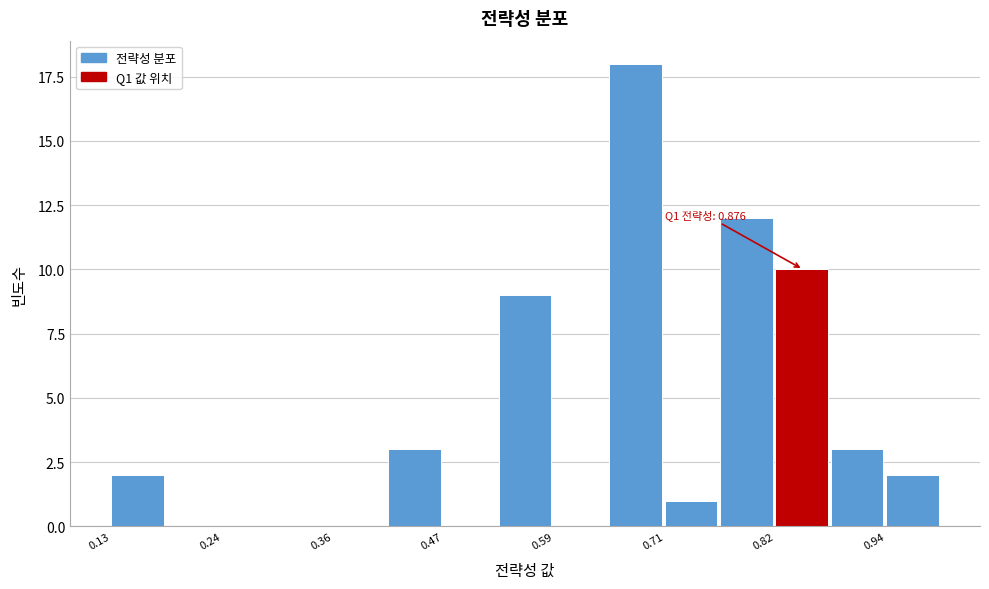

Read against the x-axis, roughly where is the centre of the tallest bar?

0.68